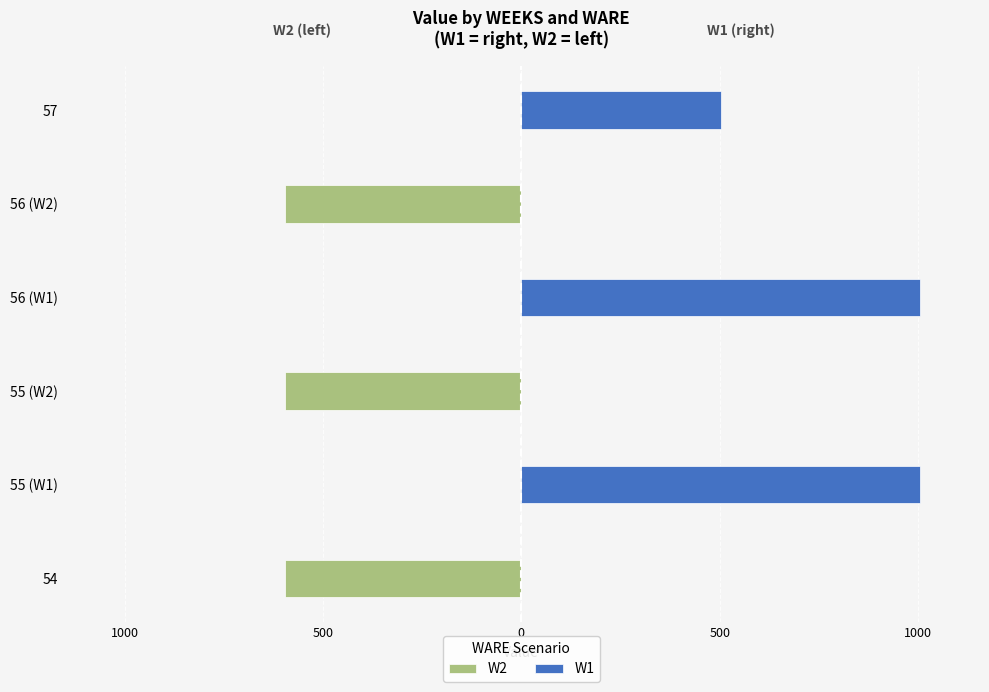

True or false: W1 has a value of 690.7 at 56 (W2).

False